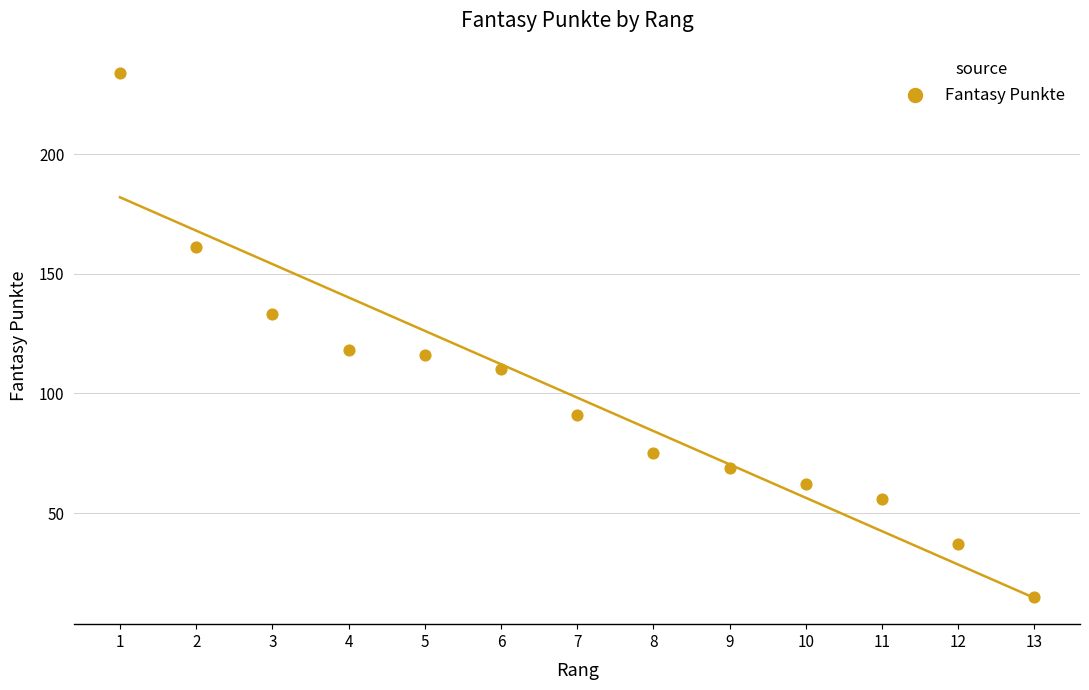

What is the range of Y values (max minus min)?

219